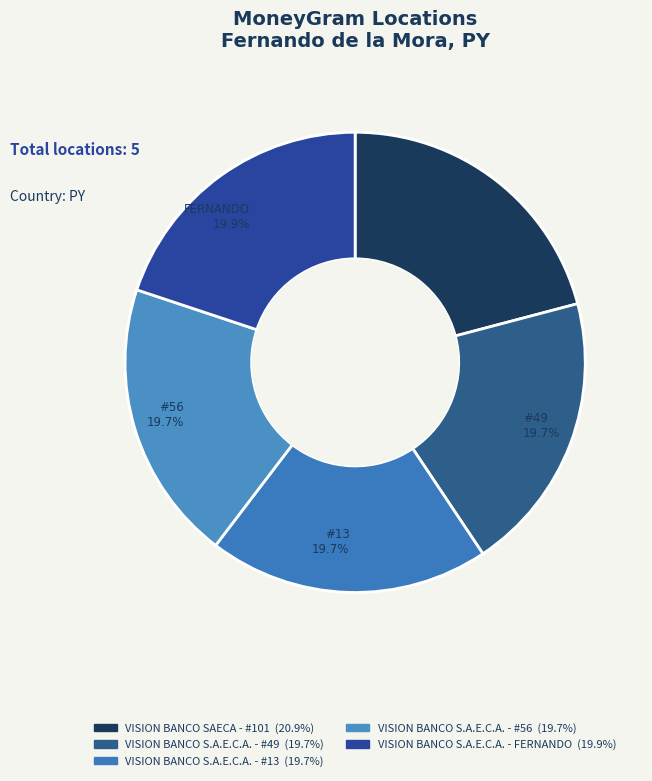

How many segments does this pie chart have?

5